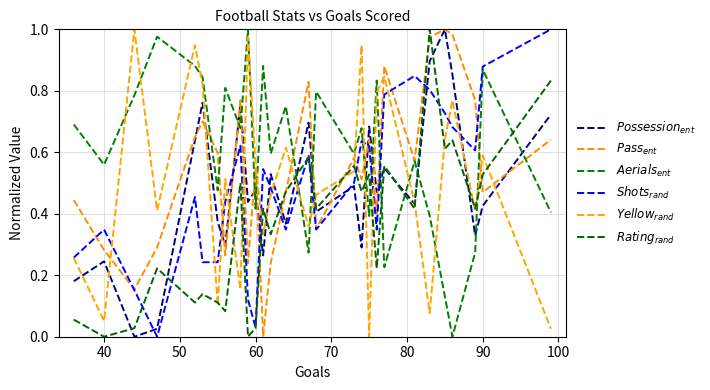

True or false: $Shots_{rand}$ and $Pass_{ent}$ cross at least once.

True